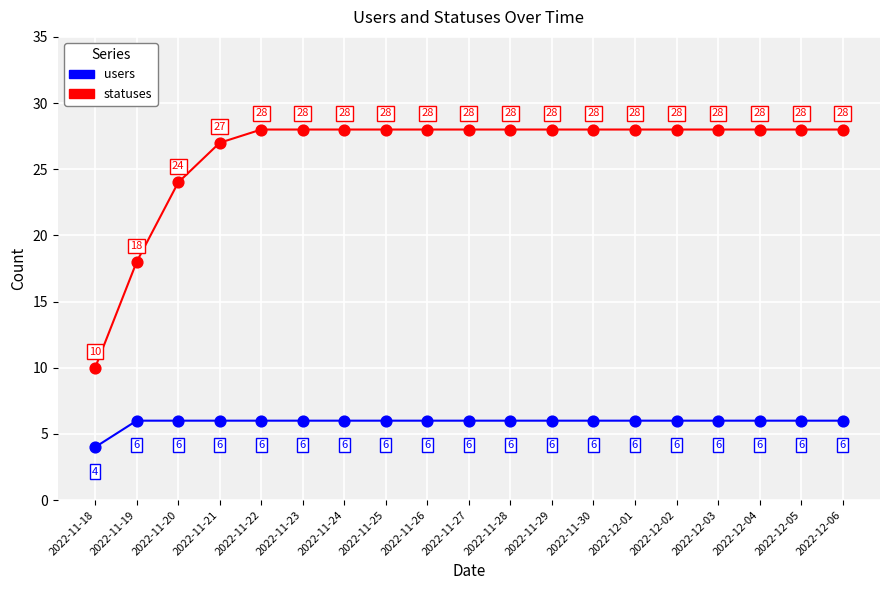

Which series has the largest range (max minus min)?

statuses